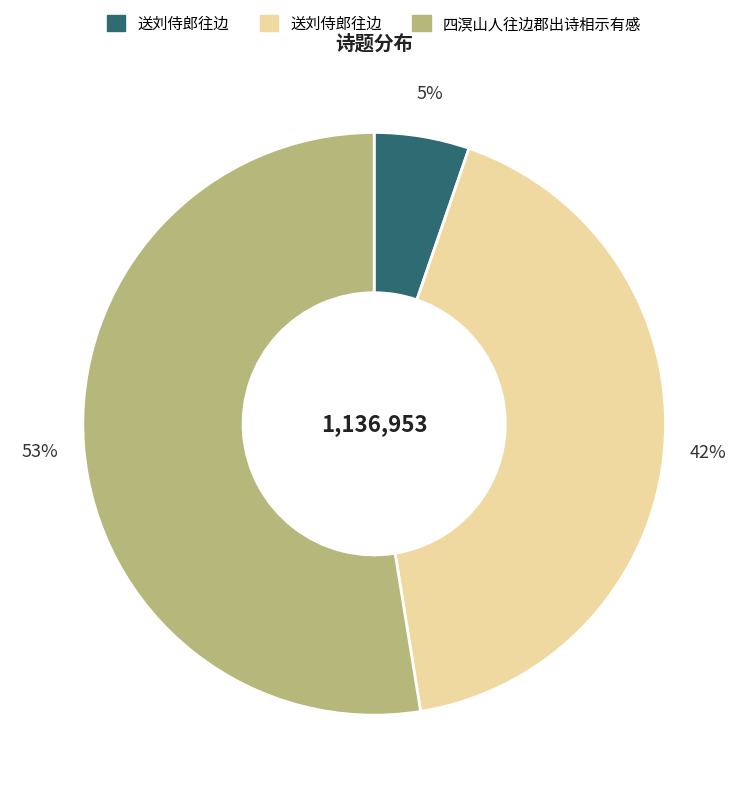

Is there a majority slice in this chart?

Yes